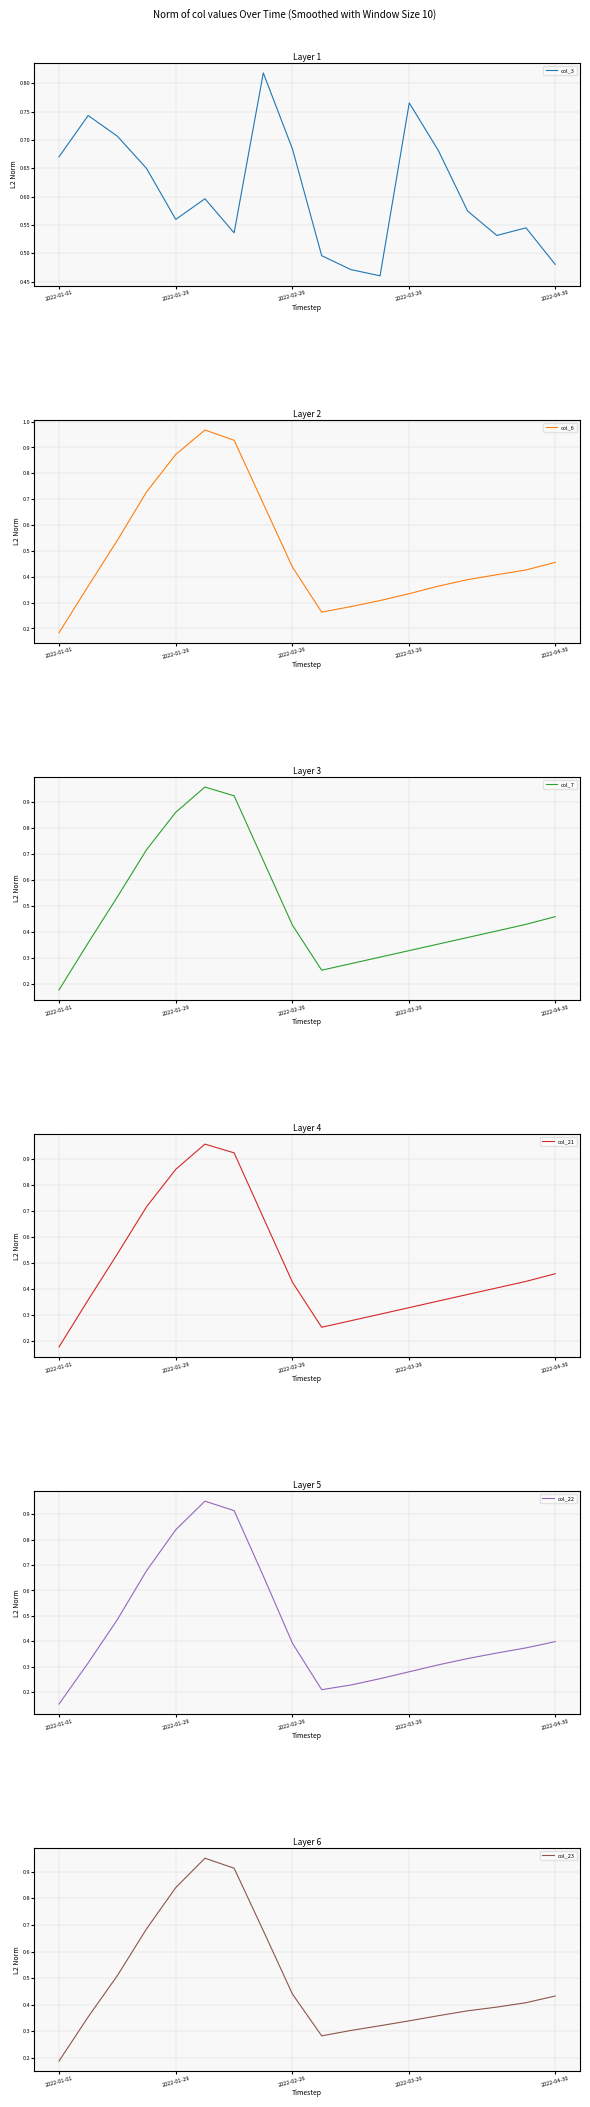

True or false: col_22 and col_21 intersect in this chart.

False